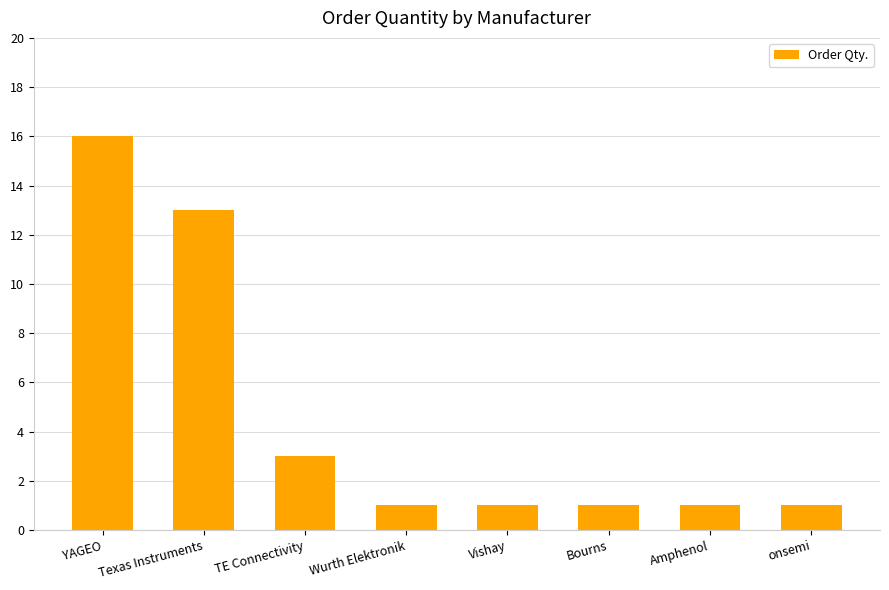

Reading right to left, transcribe all the data shown in this chart.

1	1	1	1	1	3	13	16